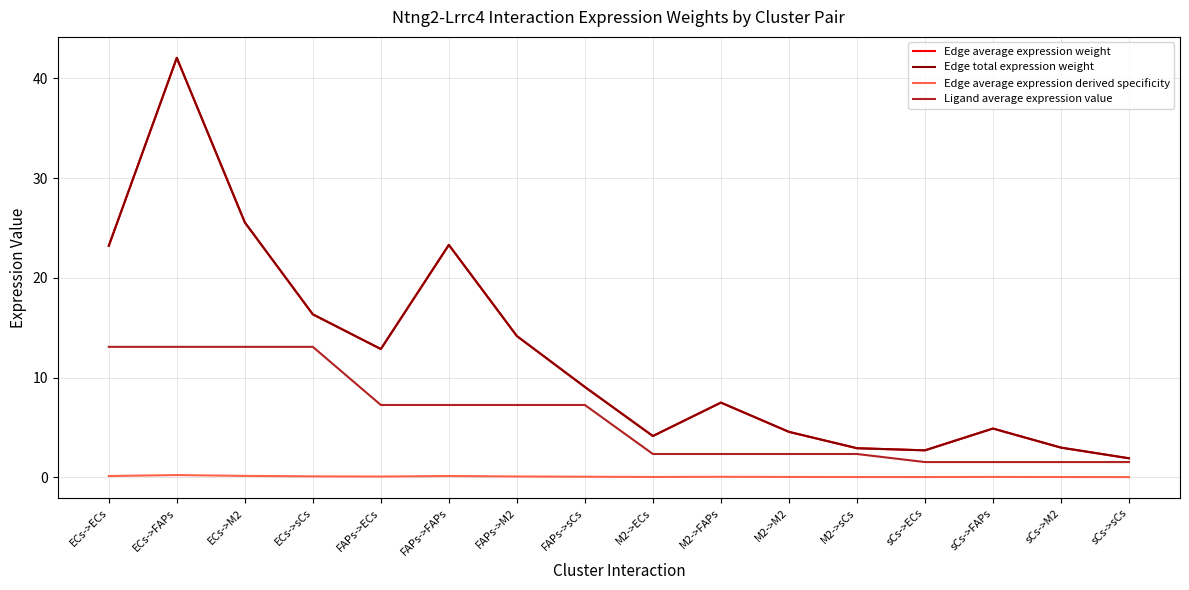

Rank the categories by Ligand average expression value value from highest to lowest.

ECs->ECs, ECs->FAPs, ECs->M2, ECs->sCs, FAPs->ECs, FAPs->FAPs, FAPs->M2, FAPs->sCs, M2->ECs, M2->FAPs, M2->M2, M2->sCs, sCs->ECs, sCs->FAPs, sCs->M2, sCs->sCs